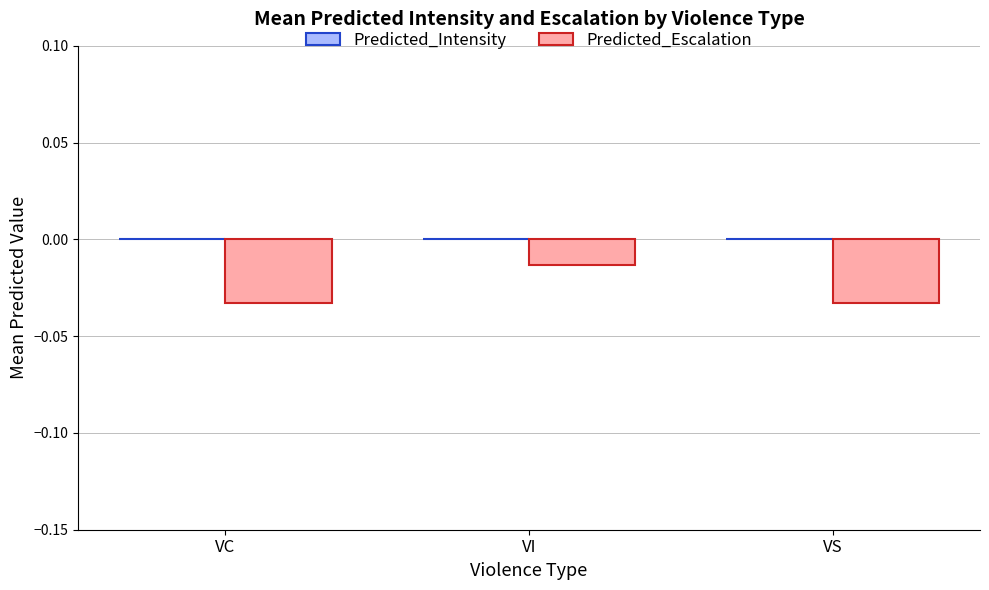

Does the chart contain stacked bars?

No